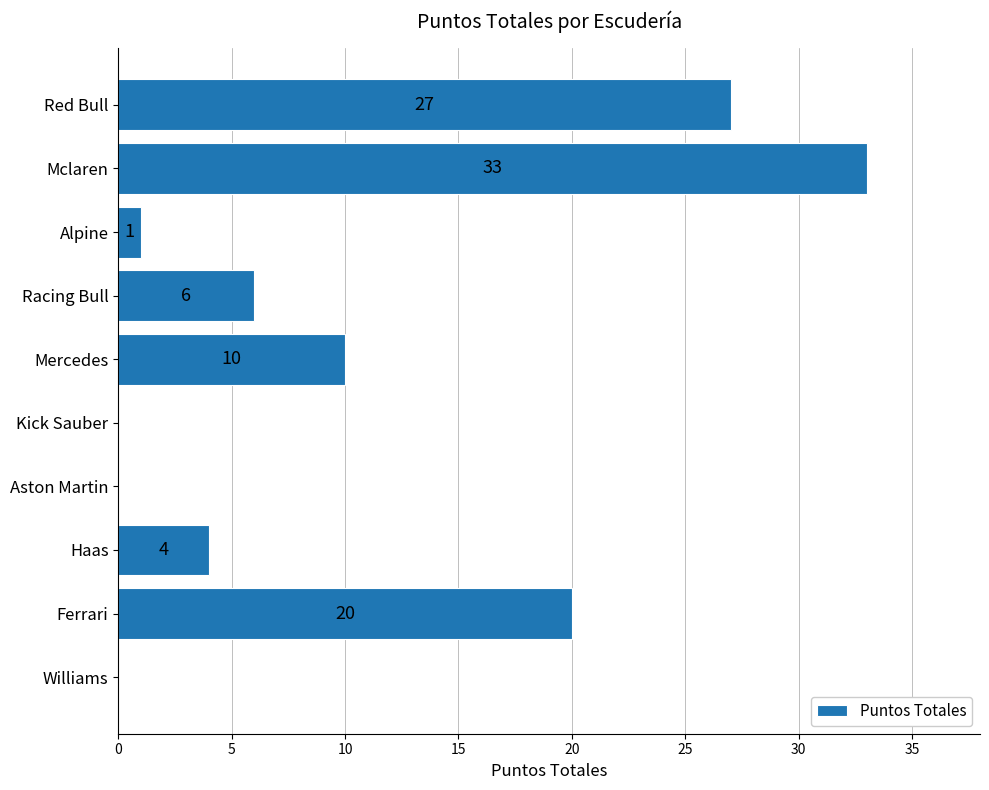

Which category has the highest value across all series?

Mclaren